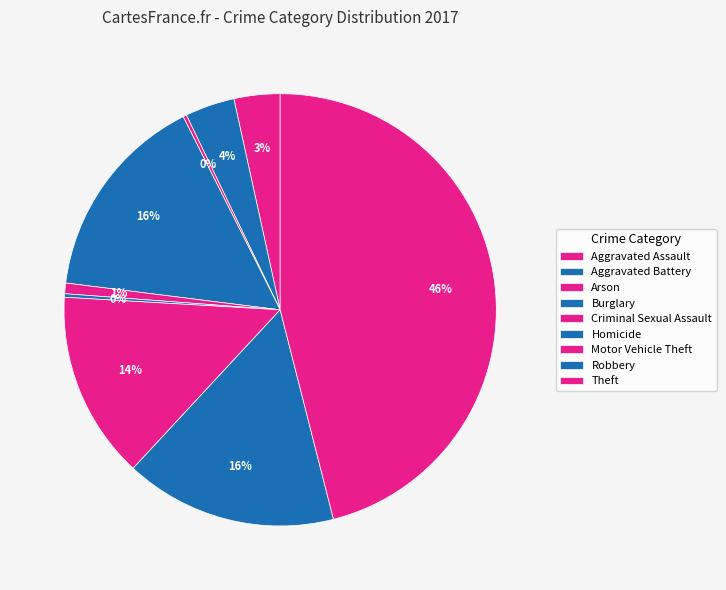

What percentage is the Motor Vehicle Theft slice, to the nearest percent?

14%